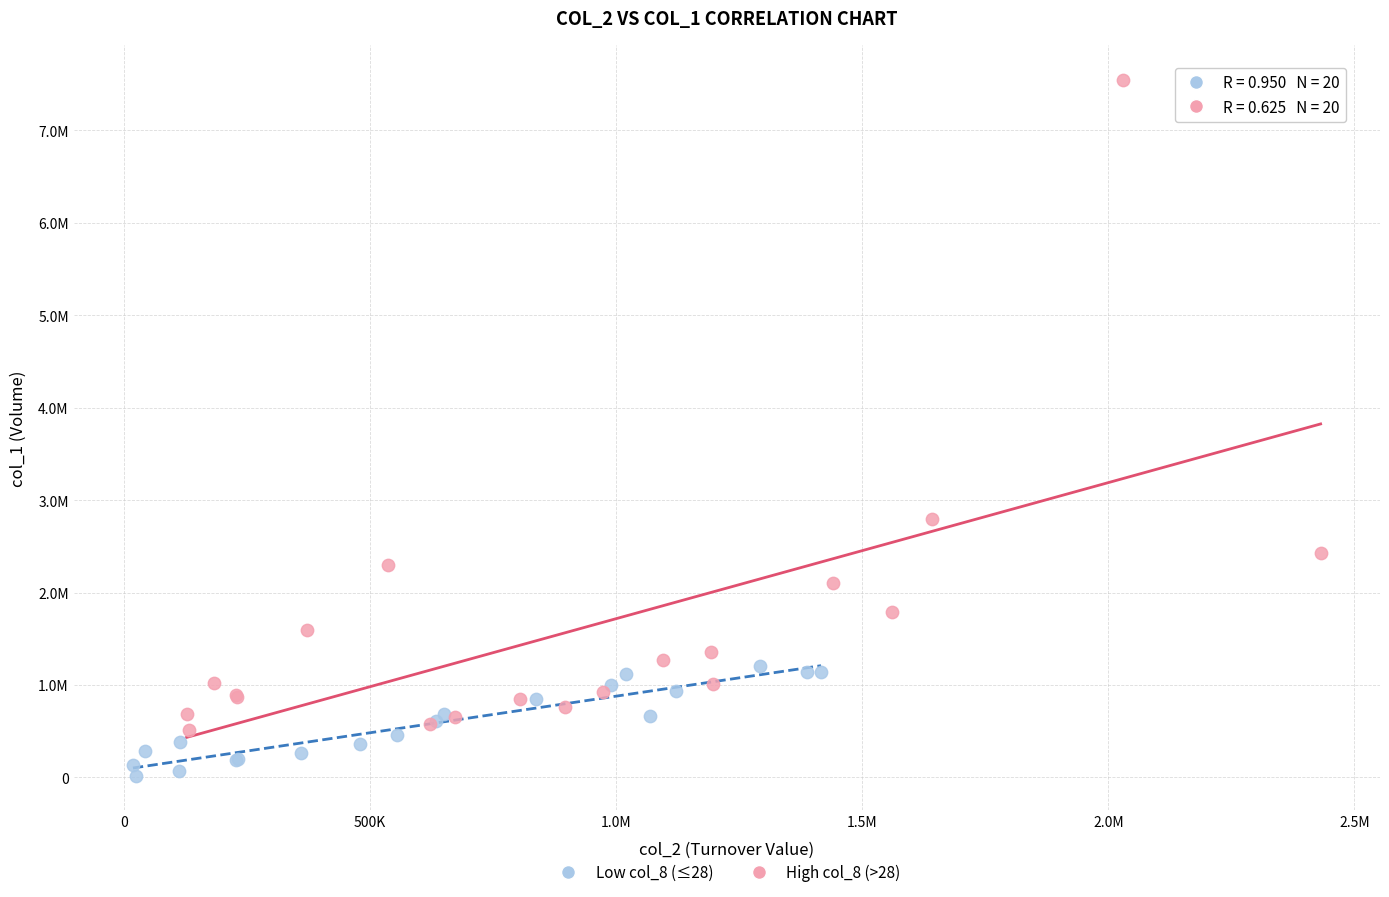

Which series reaches the maximum Y coordinate?

High col_8 (>28)